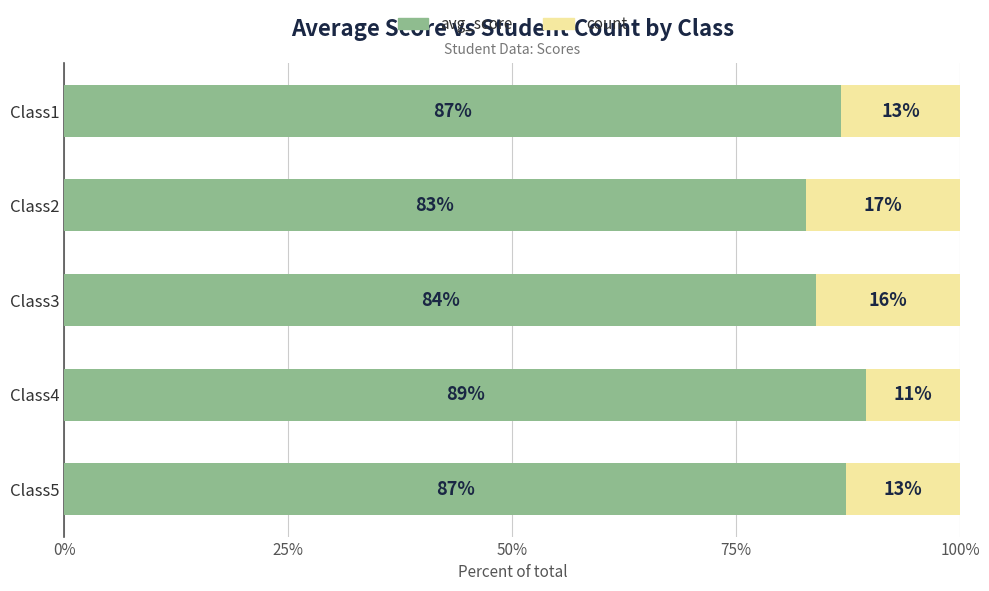

Which category has the lowest value in the avg_score series?

Class2